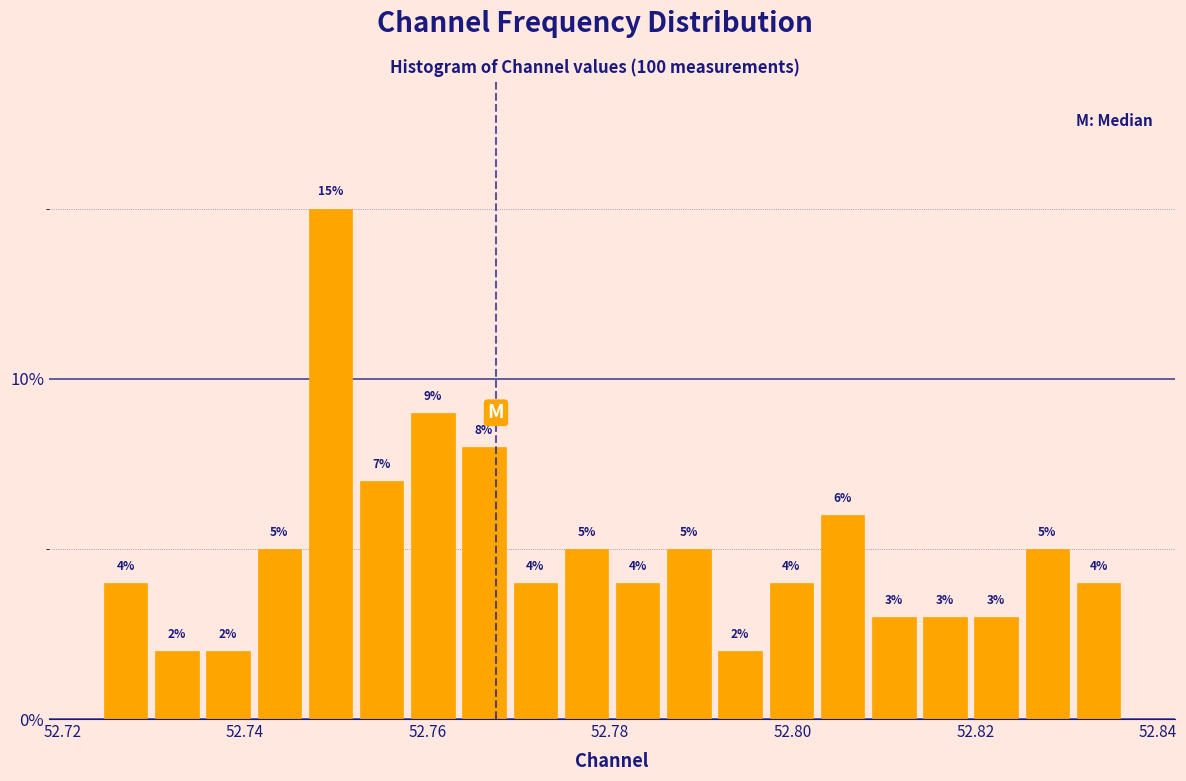

Around what value on the x-axis is the tallest bar? Give the approximate position of its centre, as read against the axis.

52.750